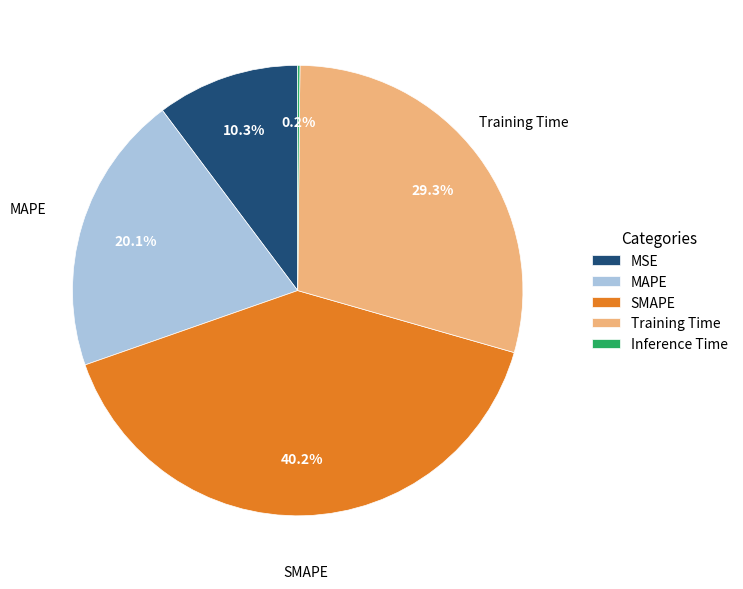

Between Training Time and MAPE, which is larger?

Training Time